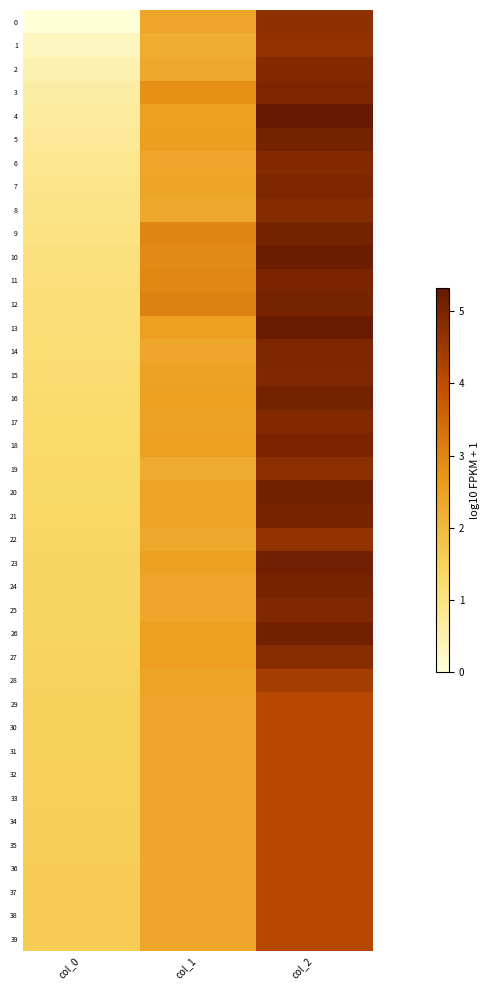

Reading left to right, list all the values displayed in this chart.

0: col_0=0.0	col_1=2.4	col_2=4.7
1: col_0=0.3	col_1=2.2	col_2=4.7
2: col_0=0.5	col_1=2.3	col_2=4.9
3: col_0=0.6	col_1=2.8	col_2=5.0
4: col_0=0.7	col_1=2.5	col_2=5.3
5: col_0=0.8	col_1=2.5	col_2=5.1
6: col_0=0.8	col_1=2.4	col_2=4.9
7: col_0=0.9	col_1=2.4	col_2=5.0
8: col_0=1.0	col_1=2.3	col_2=4.8
9: col_0=1.0	col_1=3.0	col_2=5.1
10: col_0=1.0	col_1=2.9	col_2=5.2
11: col_0=1.1	col_1=2.9	col_2=5.0
12: col_0=1.1	col_1=3.1	col_2=5.0
13: col_0=1.1	col_1=2.5	col_2=5.3
14: col_0=1.2	col_1=2.4	col_2=4.9
15: col_0=1.2	col_1=2.5	col_2=4.9
16: col_0=1.2	col_1=2.5	col_2=5.1
17: col_0=1.3	col_1=2.5	col_2=4.9
18: col_0=1.3	col_1=2.5	col_2=5.0
19: col_0=1.3	col_1=2.3	col_2=4.7
20: col_0=1.3	col_1=2.4	col_2=5.1
21: col_0=1.3	col_1=2.4	col_2=5.0
22: col_0=1.4	col_1=2.3	col_2=4.7
23: col_0=1.4	col_1=2.5	col_2=5.1
24: col_0=1.4	col_1=2.4	col_2=5.0
25: col_0=1.4	col_1=2.4	col_2=4.9
26: col_0=1.4	col_1=2.5	col_2=5.1
27: col_0=1.4	col_1=2.5	col_2=4.8
28: col_0=1.5	col_1=2.4	col_2=4.4
29: col_0=1.5	col_1=2.4	col_2=4.1
30: col_0=1.5	col_1=2.4	col_2=4.1
31: col_0=1.5	col_1=2.4	col_2=4.1
32: col_0=1.5	col_1=2.4	col_2=4.1
33: col_0=1.5	col_1=2.4	col_2=4.1
34: col_0=1.5	col_1=2.4	col_2=4.1
35: col_0=1.6	col_1=2.4	col_2=4.1
36: col_0=1.6	col_1=2.4	col_2=4.1
37: col_0=1.6	col_1=2.4	col_2=4.1
38: col_0=1.6	col_1=2.4	col_2=4.1
39: col_0=1.6	col_1=2.4	col_2=4.1